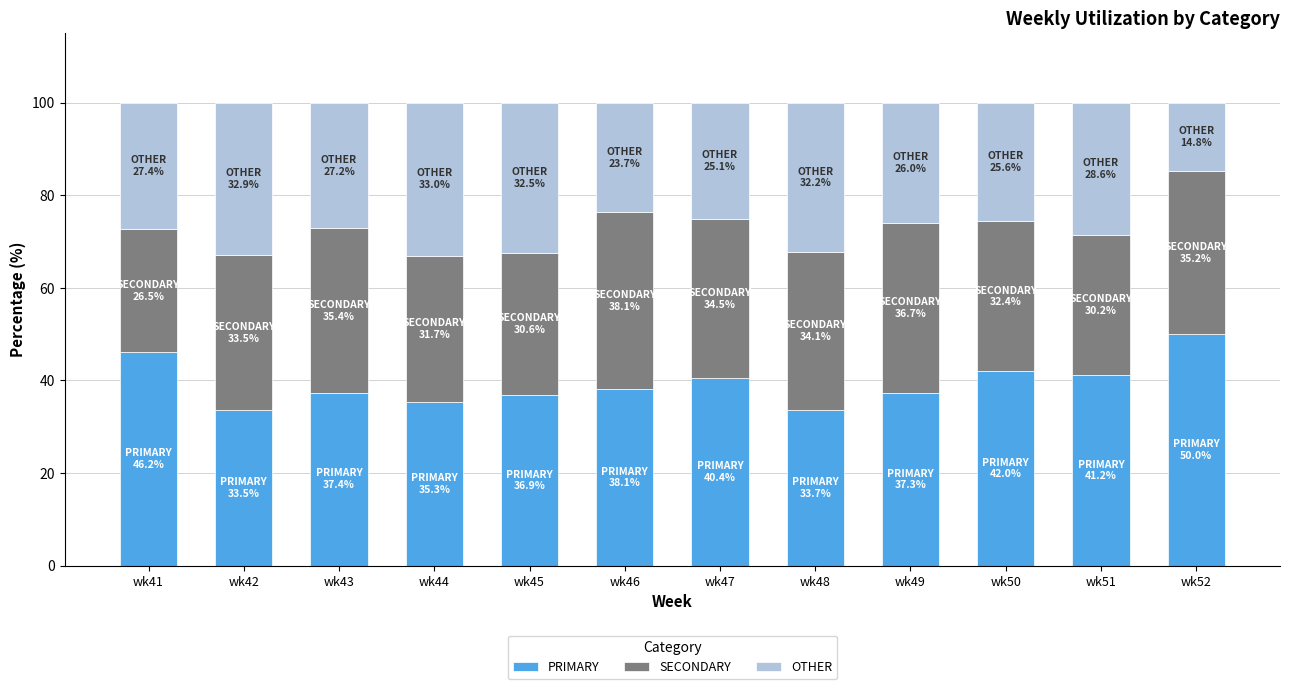

What is the sum of all PRIMARY values?

472.0